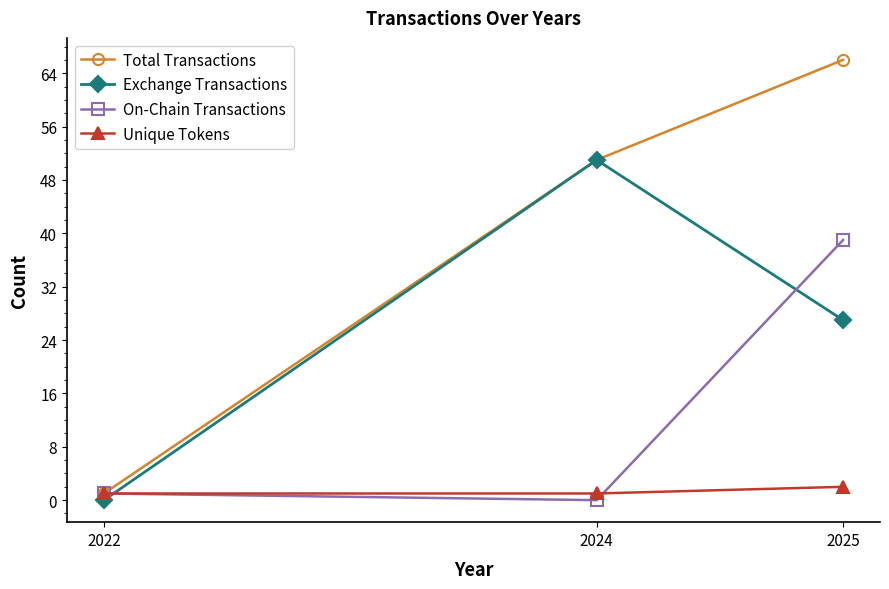

List the series in order of their overall mean, lowest first.

Unique Tokens, On-Chain Transactions, Exchange Transactions, Total Transactions